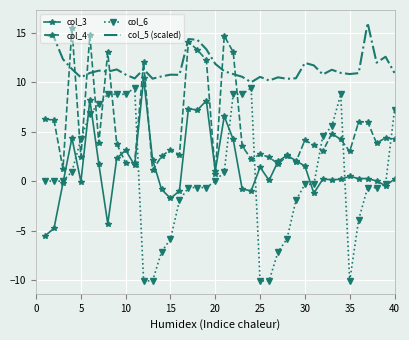

Rank the series by their maximum value, from lowest to highest.

col_6, col_3, col_4, col_5 (scaled)